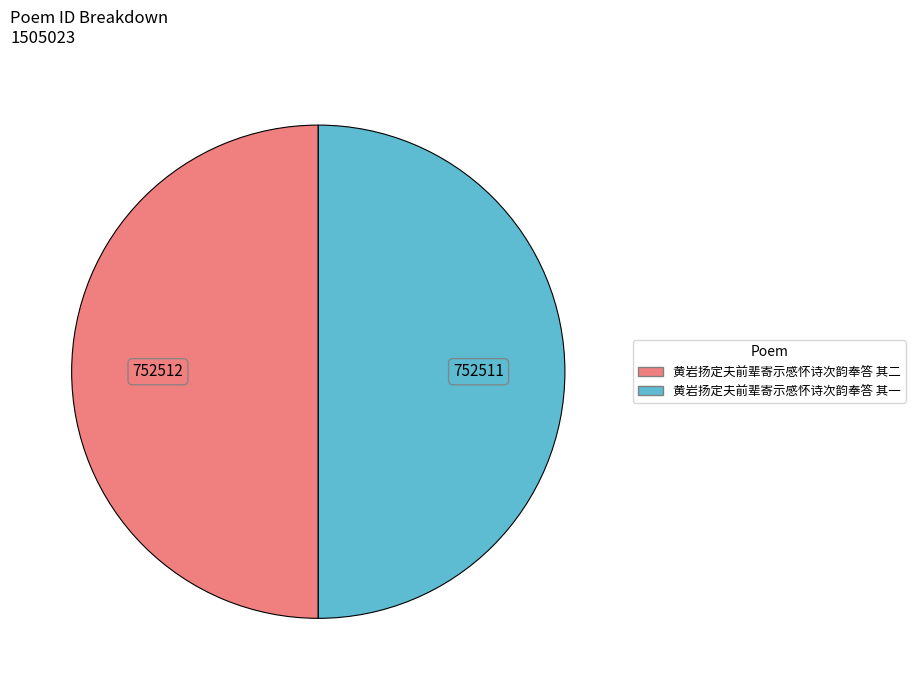

Approximately how many times larger is the value at 黄岩扬定夫前辈寄示感怀诗次韵奉答 其二 compared to 黄岩扬定夫前辈寄示感怀诗次韵奉答 其一?

1.0